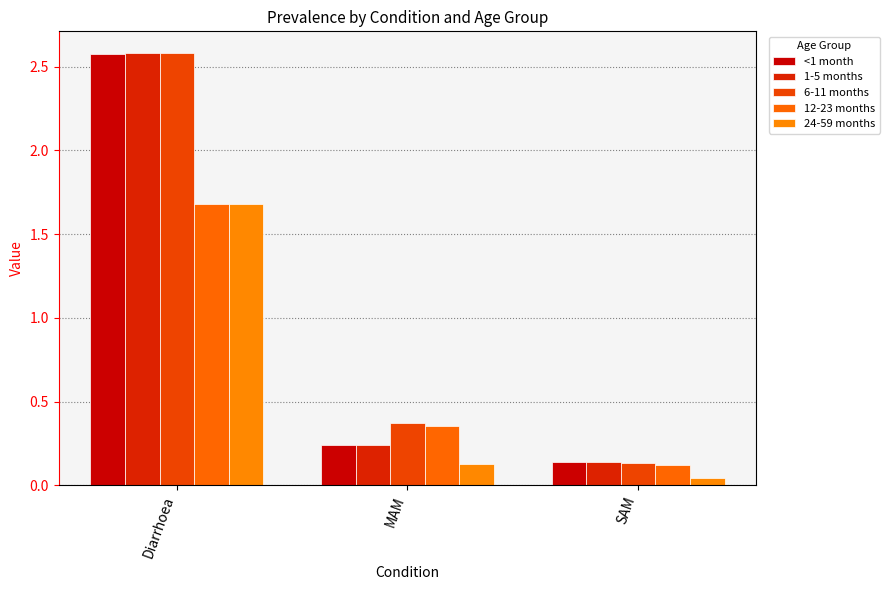

Which category has the lowest value in the 12-23 months series?

SAM